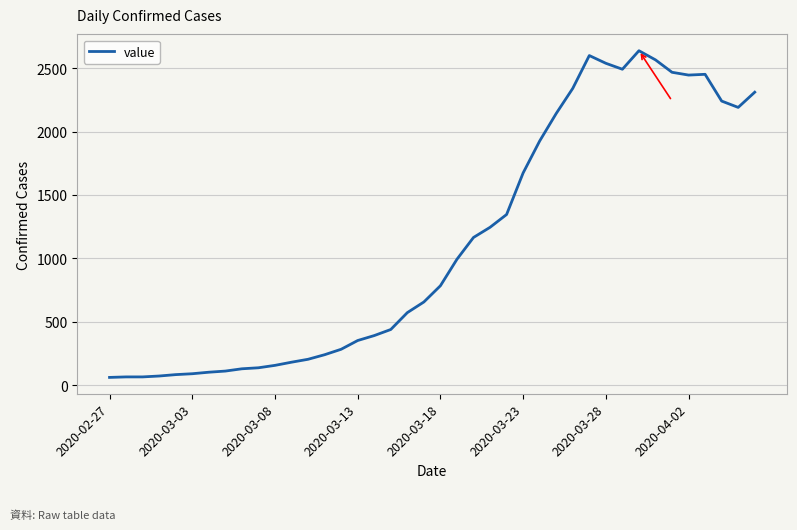

What is the difference between the maximum and minimum values?

2577